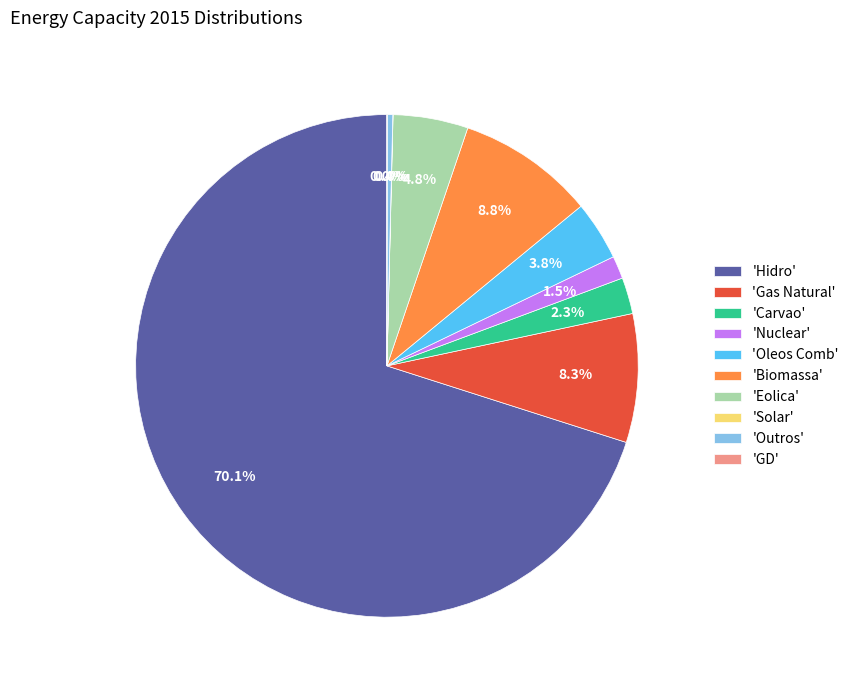

To the nearest percent, what is the difference between the largest and smallest slice percentages?

70%